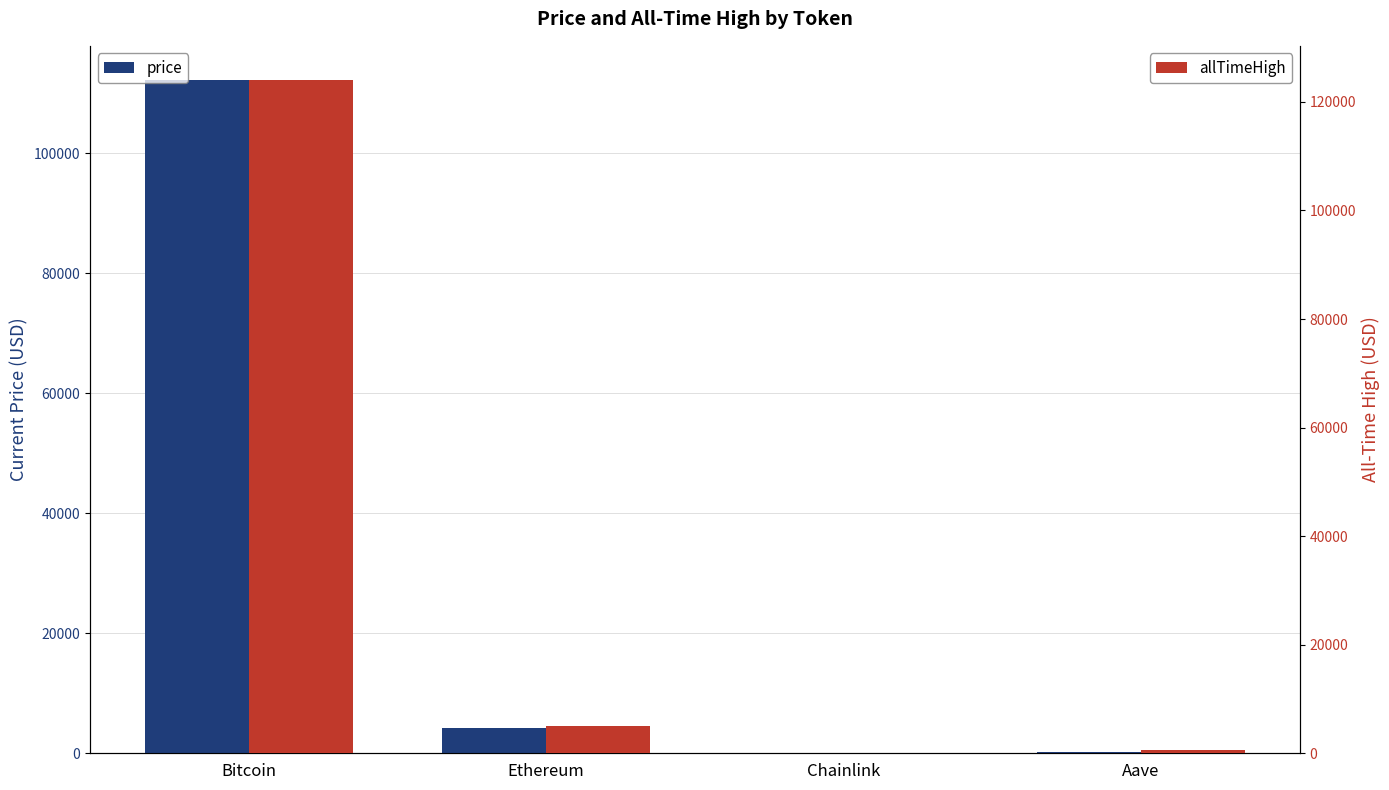

Which series changed the most between Bitcoin and Chainlink?

allTimeHigh